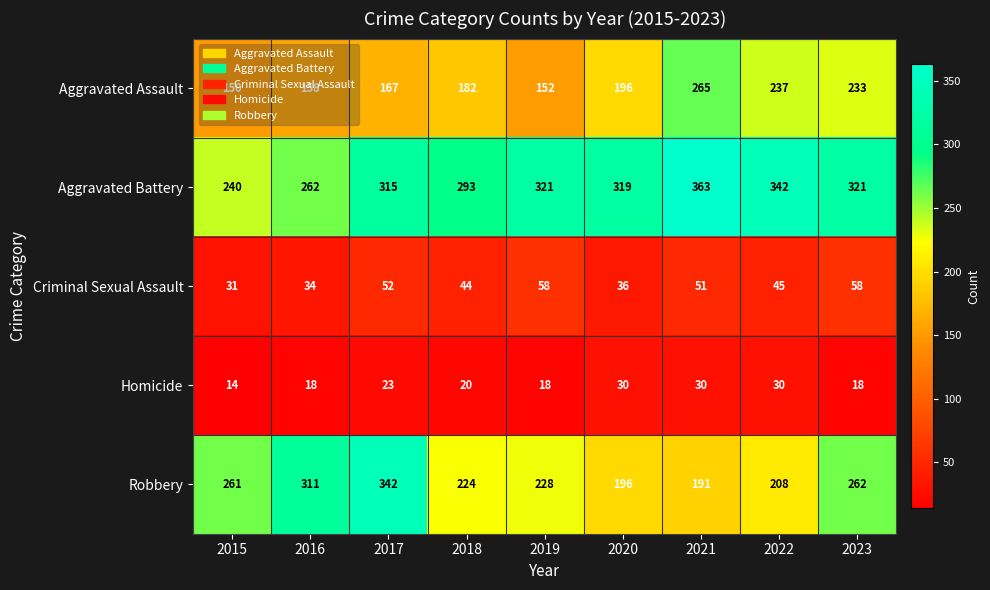

Which category has the lowest value across all series?

2015